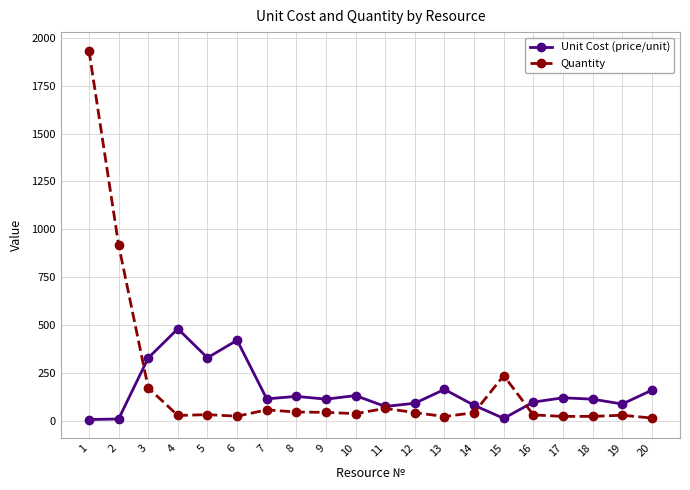

True or false: Unit Cost (price/unit) has more than 1 points higher than both neighbors.

True